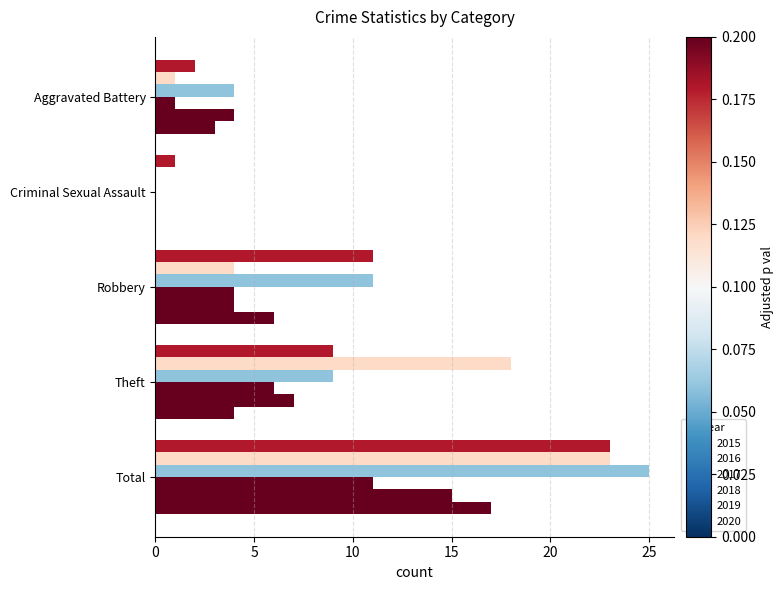

What is the label of the 3rd bar from the left?

Robbery